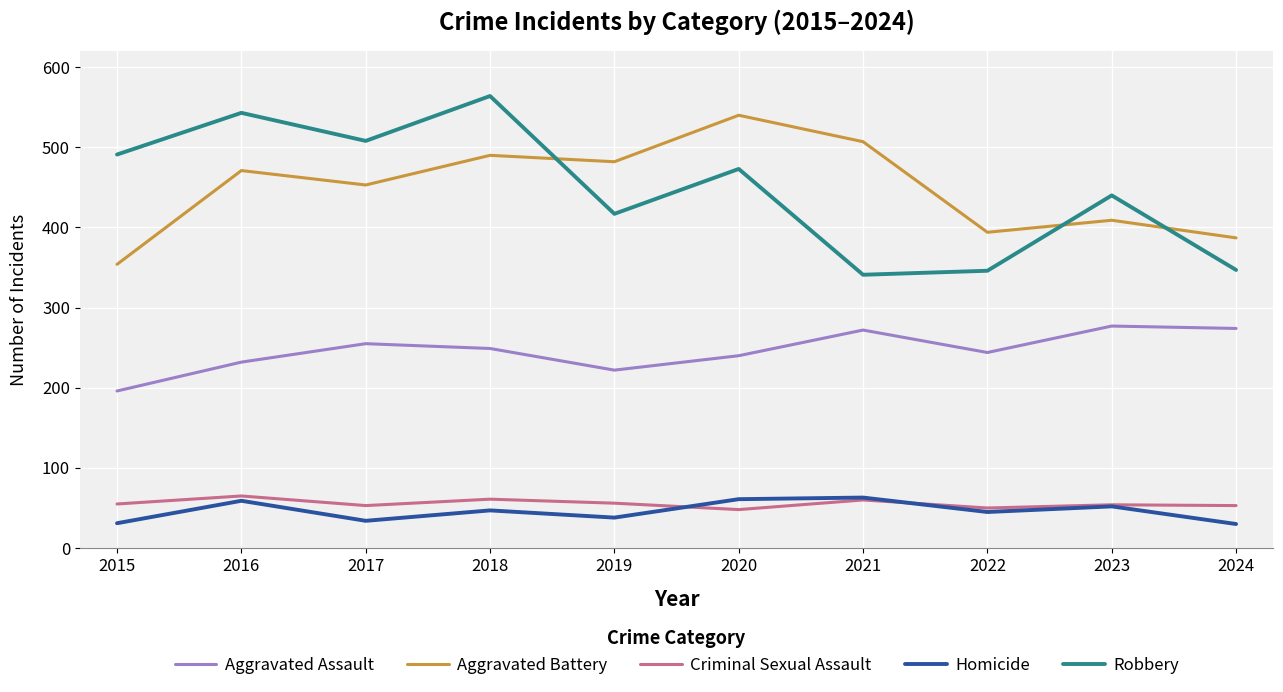

Between which two adjacent categories do Aggravated Battery and Robbery first intersect?

2018 and 2019